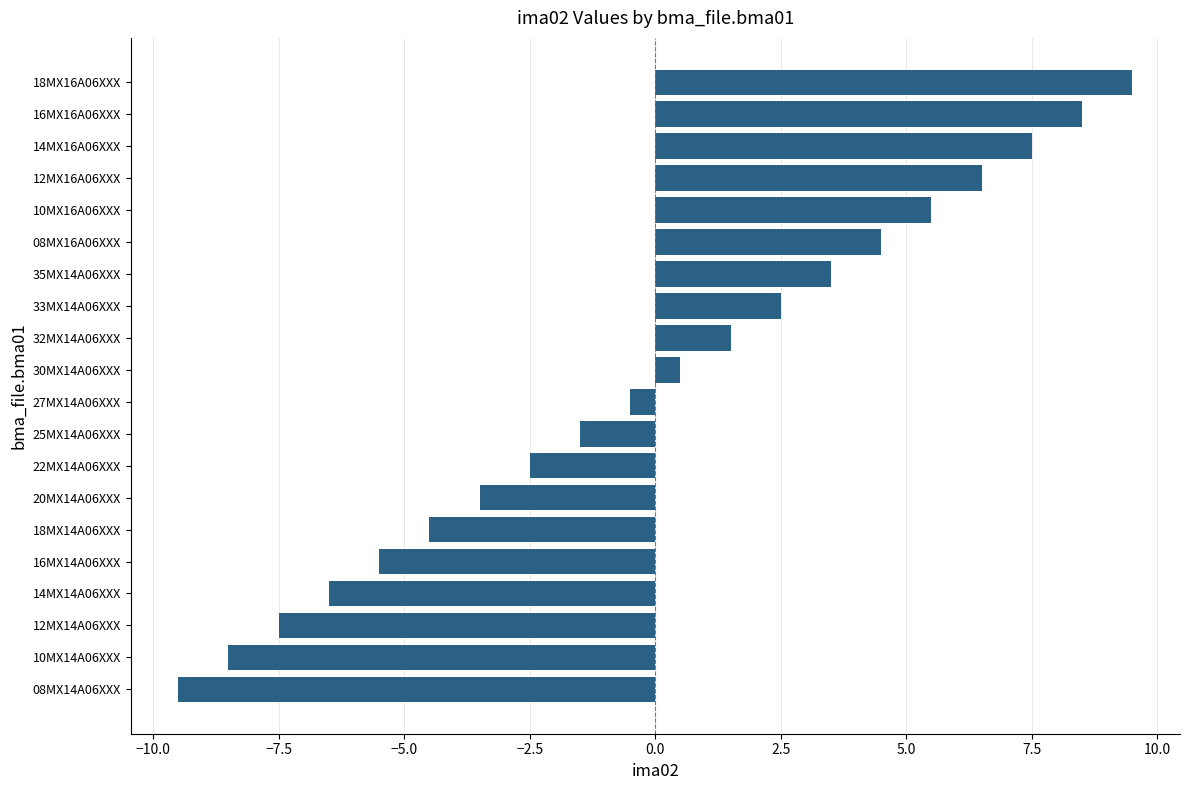

The chart shows a value of -4.5 at 18MX14A06XXX. True or false?

True